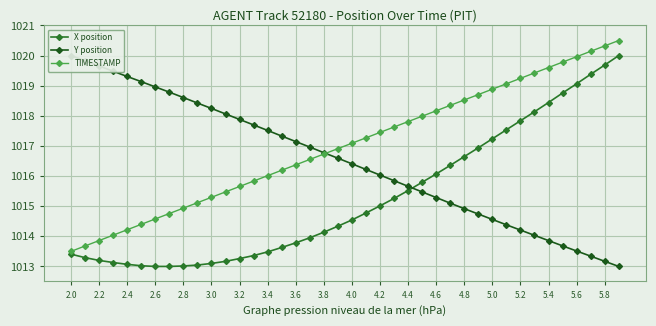

What is the difference between the maximum and minimum values in the X position series?

7.0